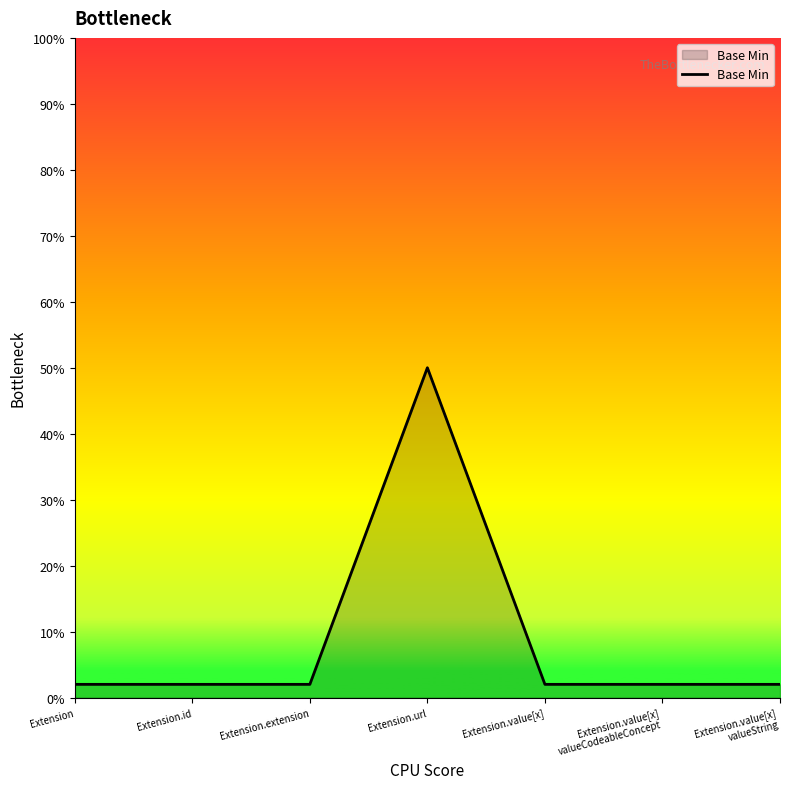

Which category has the highest value across all series?

Extension.url